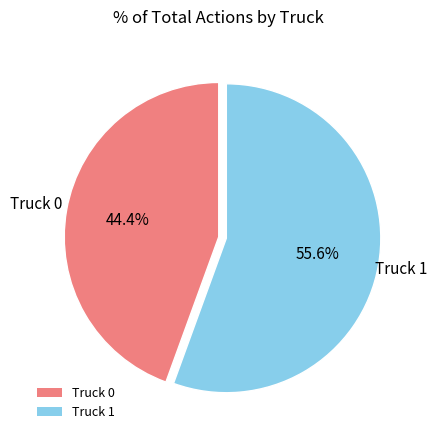

What portion of the pie excludes Truck 0?

55.6%